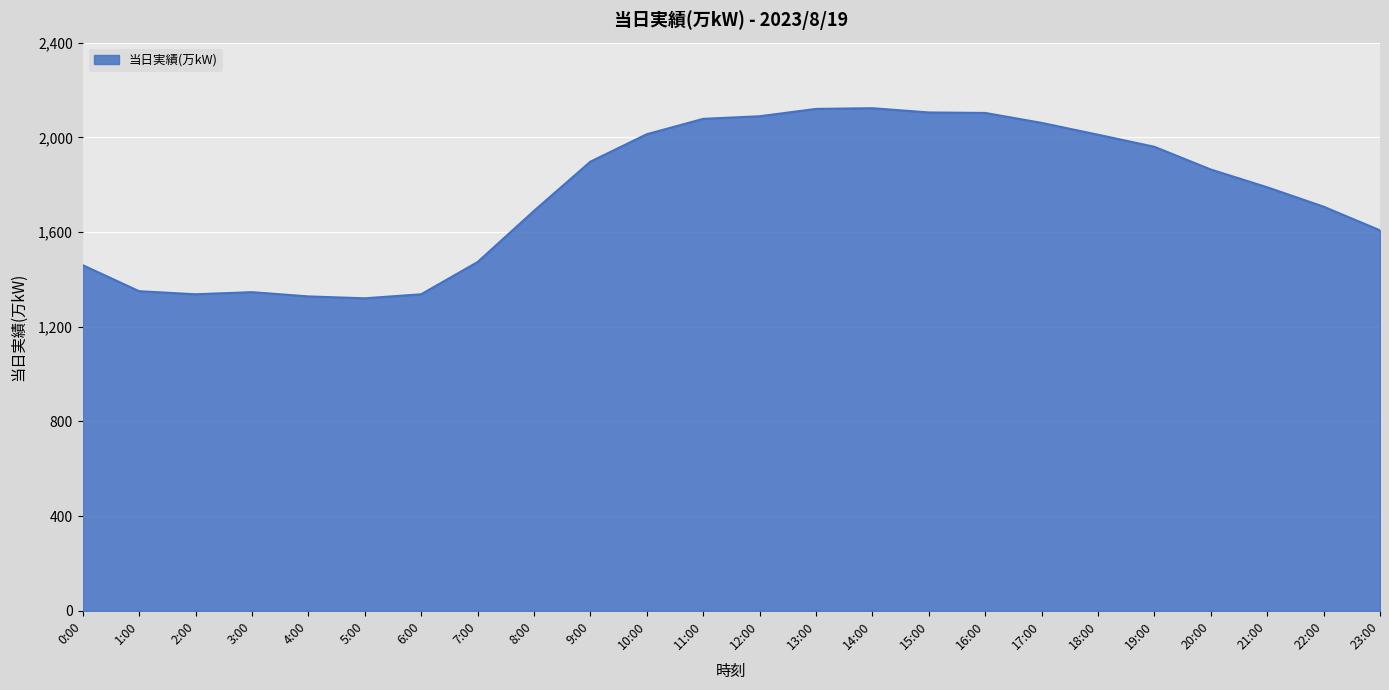

The chart shows a value of 1320 at 5:00. True or false?

True